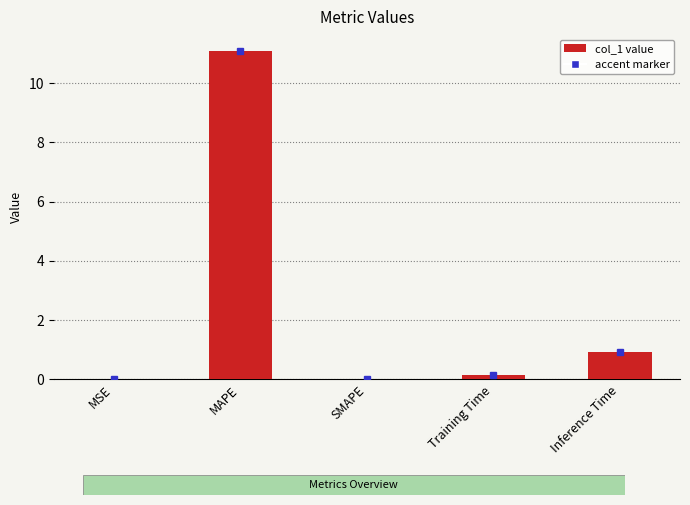

What is the change in value from MAPE to Training Time?

-10.9